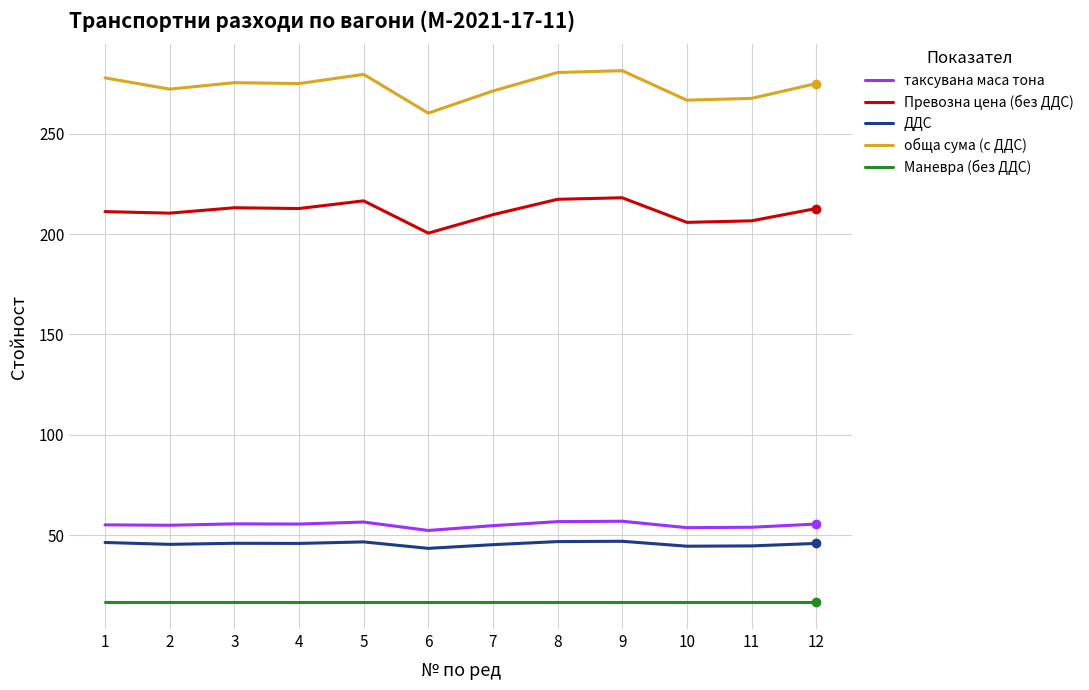

How many lines are shown in the chart?

5